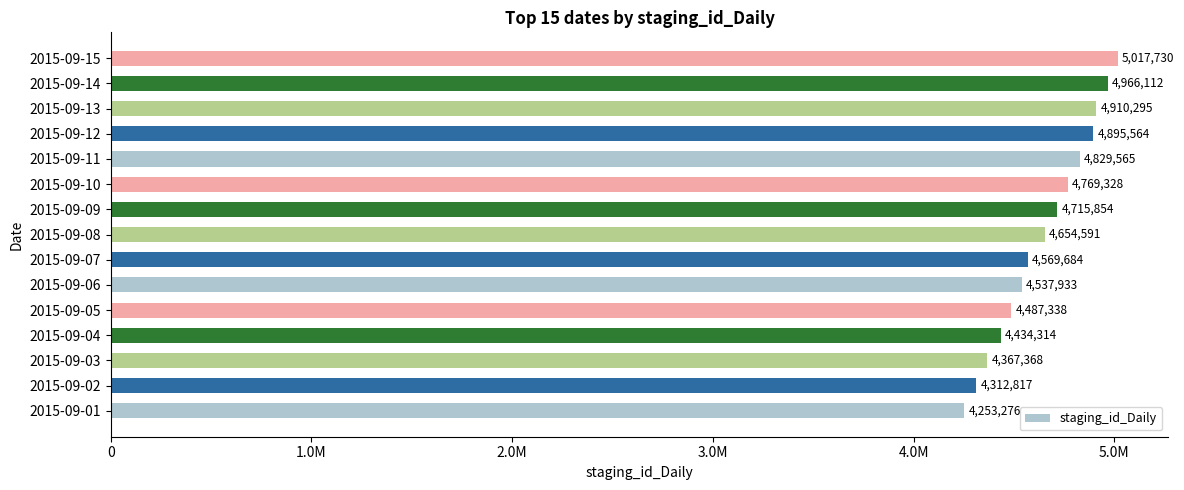

Which category has the highest value across all series?

2015-09-15